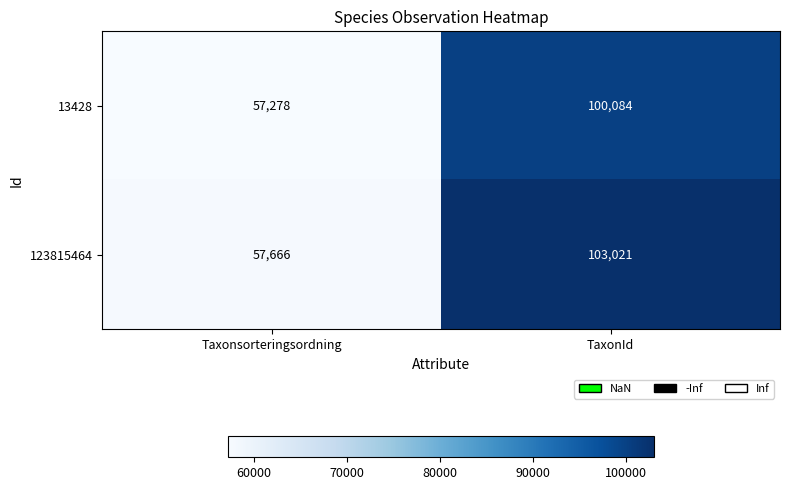

What is the approximate value of 13428 at TaxonId, to the nearest 50?

100100